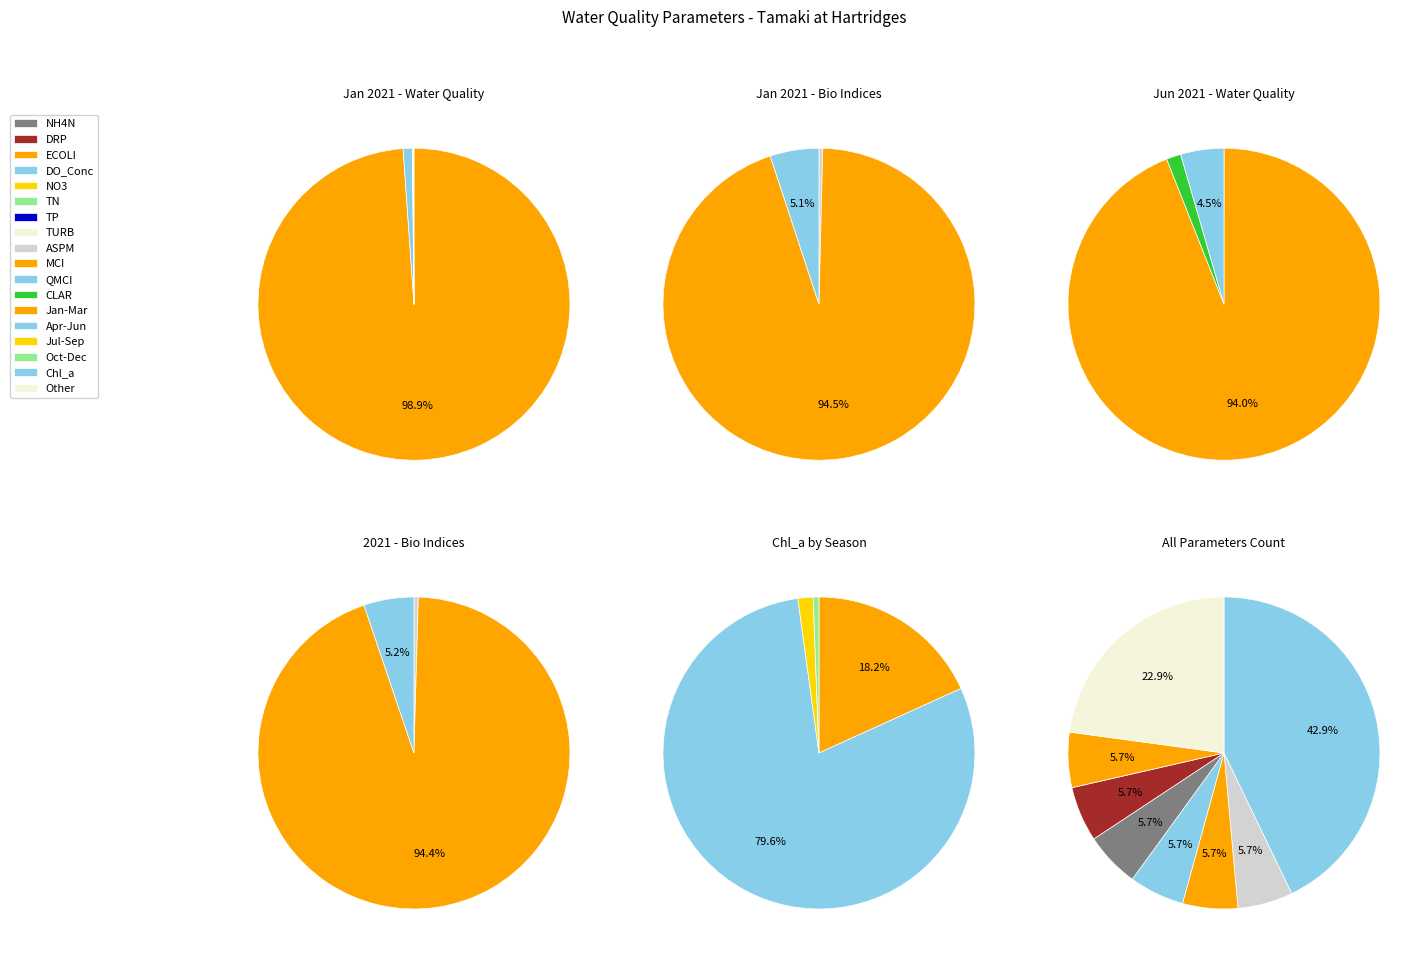

True or false: TURB accounts for 1% of the total.

False